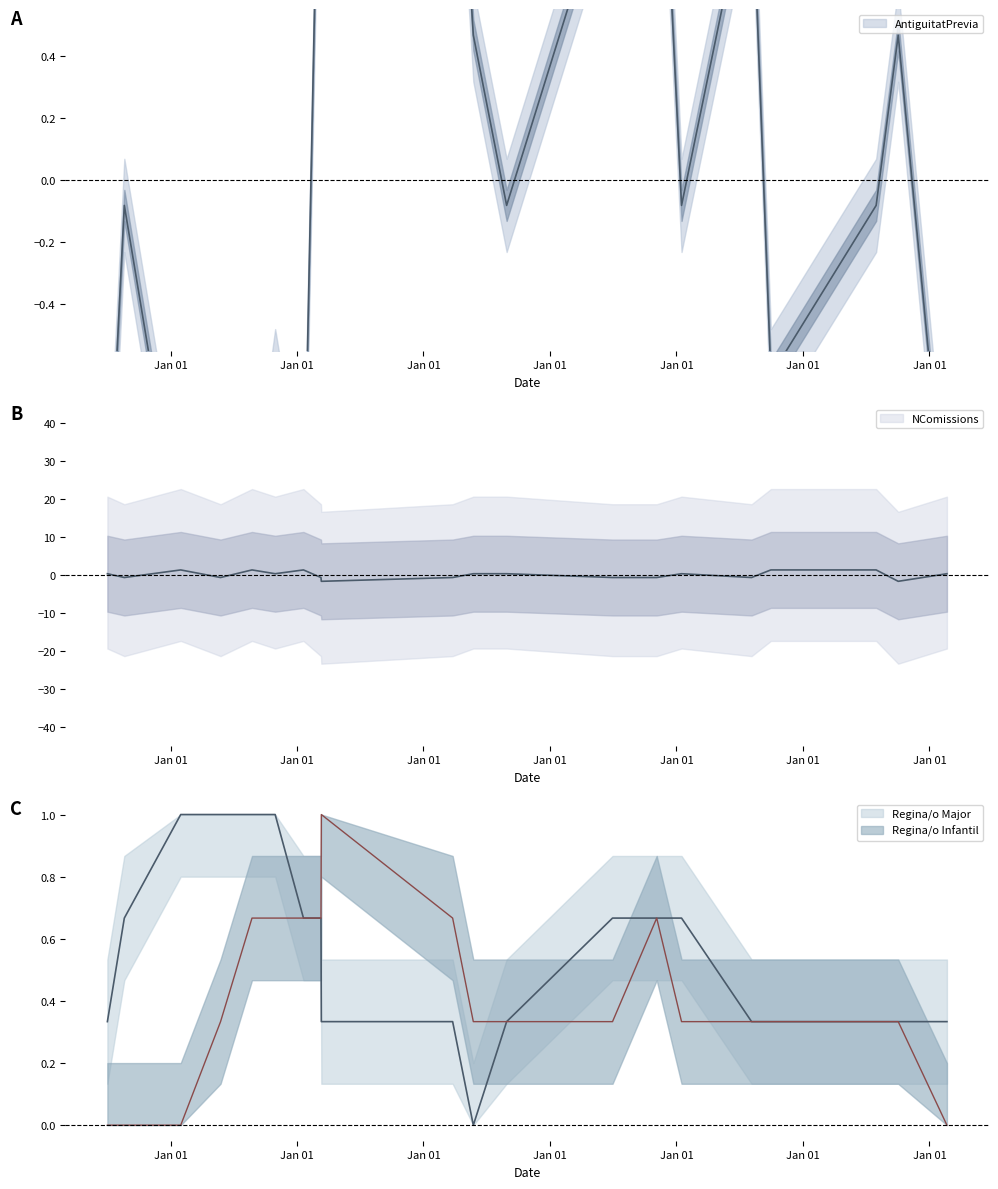

How many positive values does the NComissions series have?

18